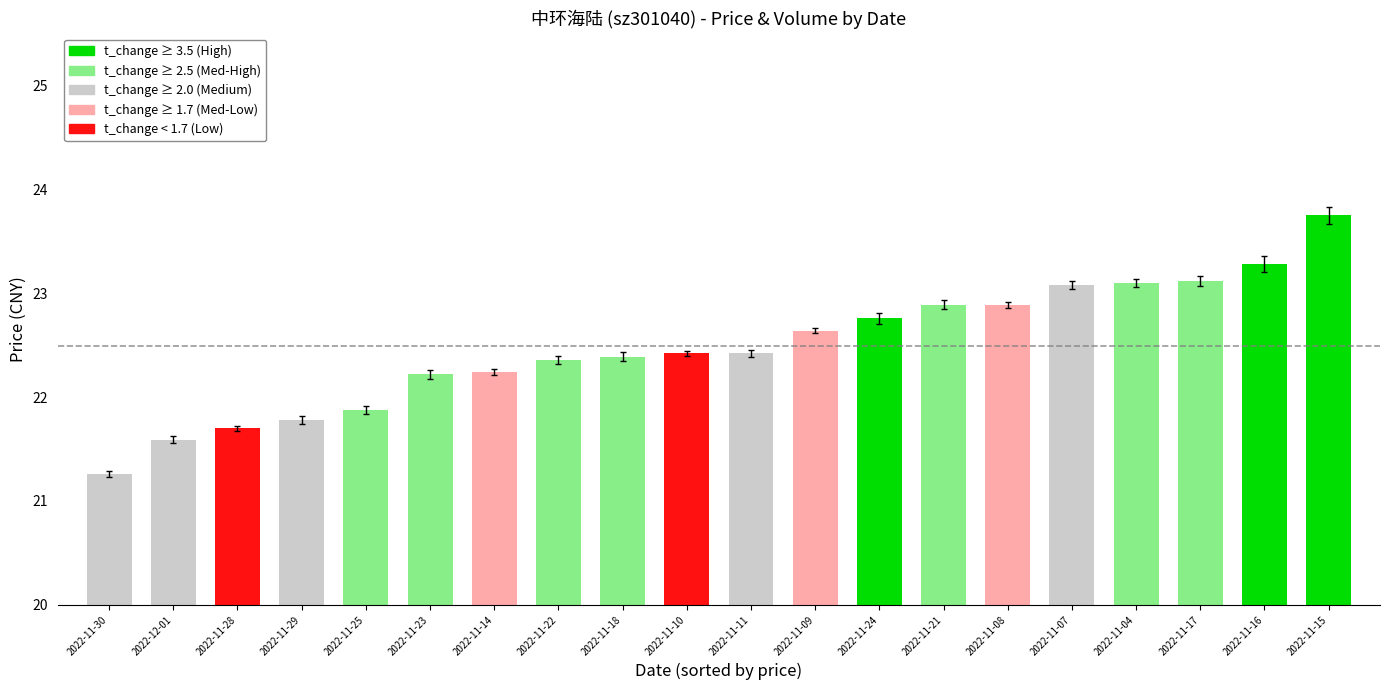

The chart shows a value of 34.9 at 2022-11-25. True or false?

False